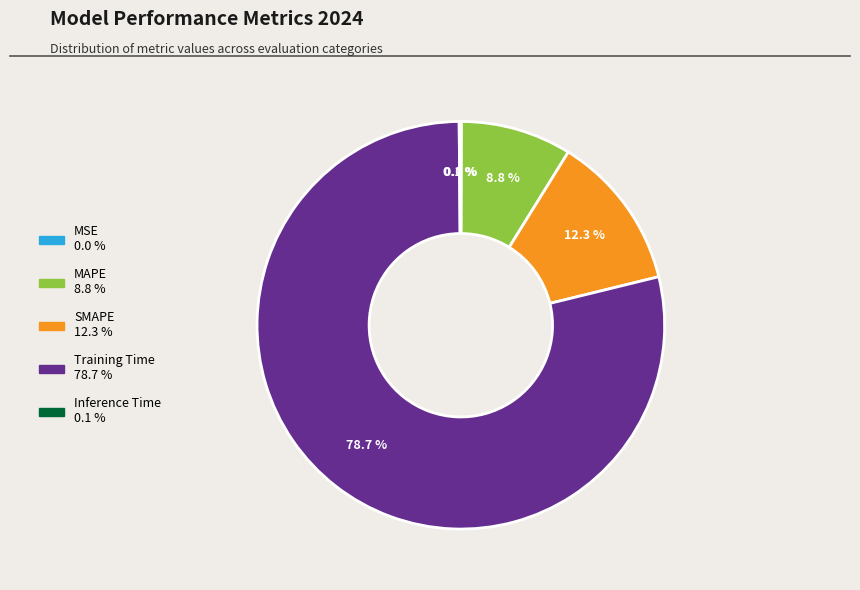

What percentage is NOT represented by MAPE?

91.2%